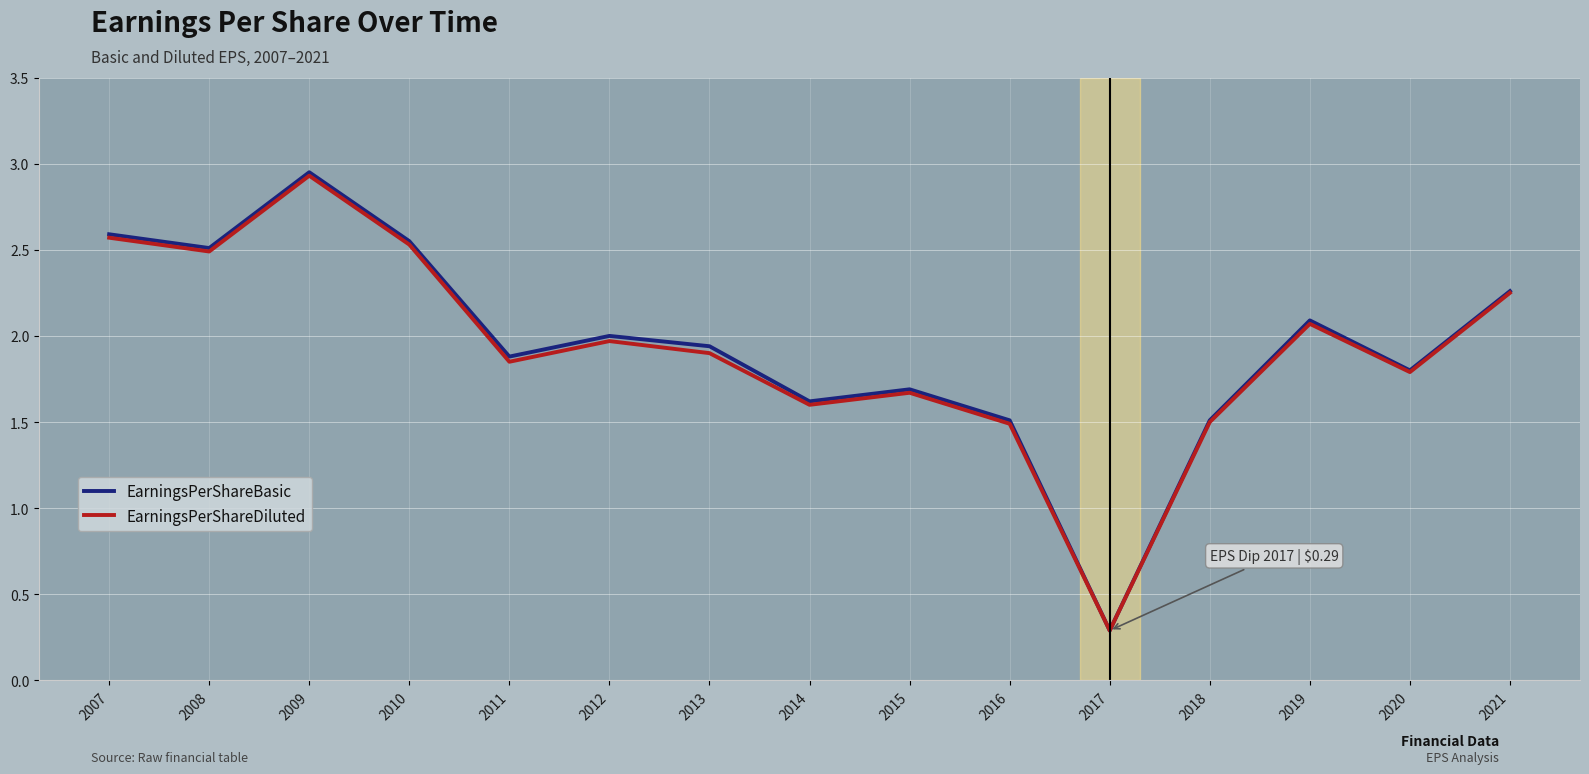

Is it true that EarningsPerShareDiluted equals 1.5 at 2016?

True